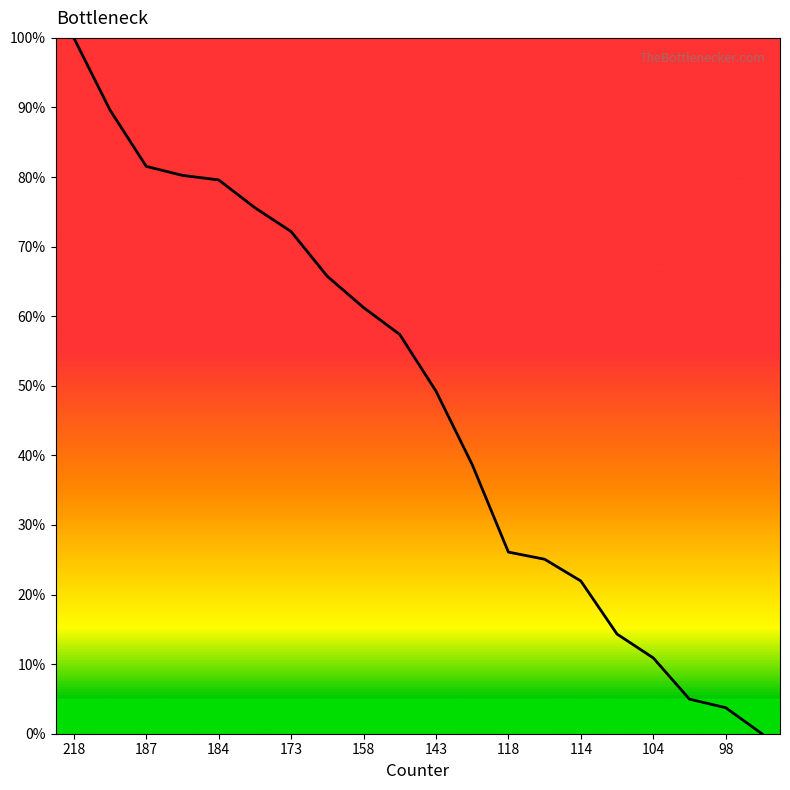

What is the difference between the maximum and minimum values?

100.0